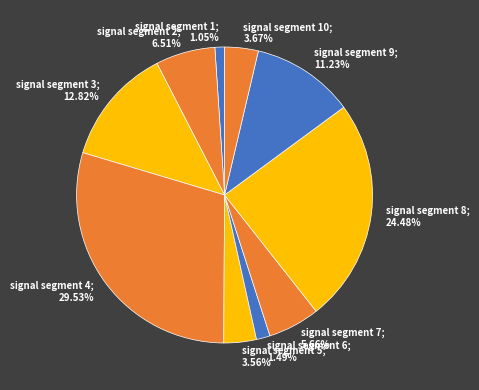

How many slices are in this pie chart?

10